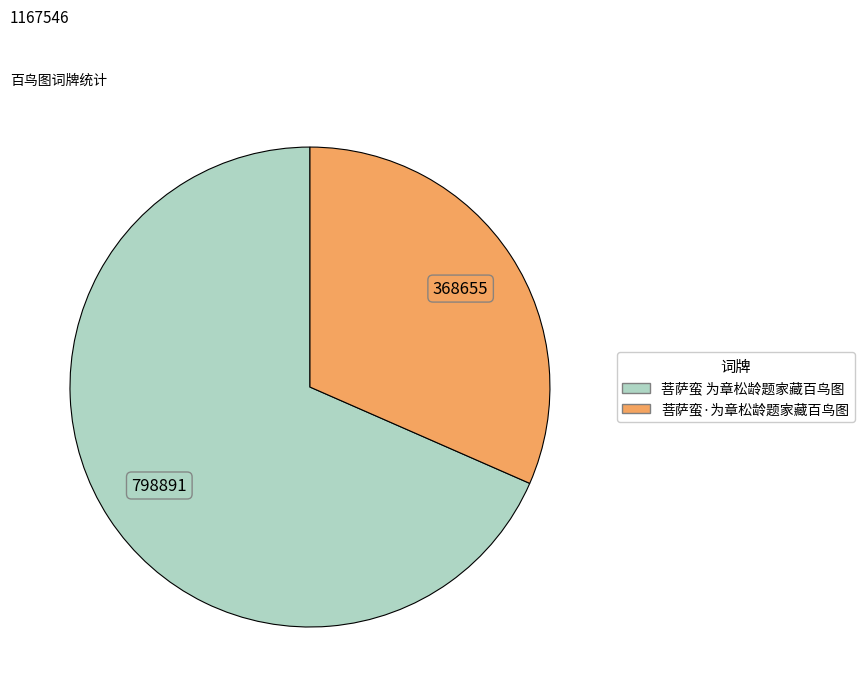

Rank the categories by value from highest to lowest.

菩萨蛮 为章松龄题家藏百鸟图, 菩萨蛮·为章松龄题家藏百鸟图